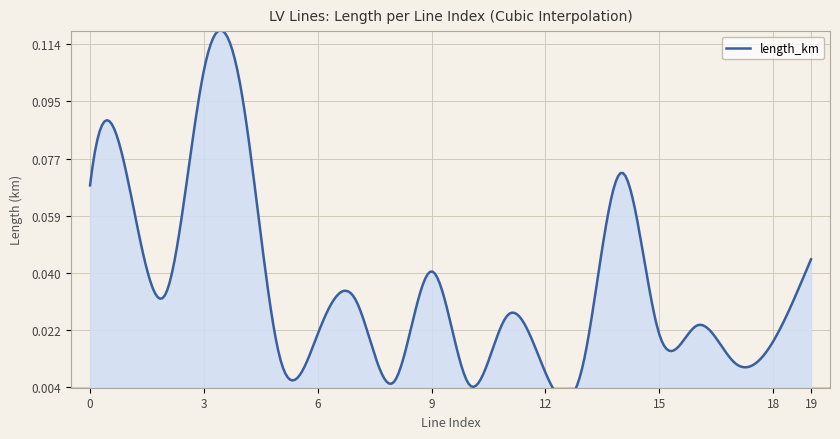

Reading right to left, extract all data points from this chart.

19=0.0	18=0.0	17=0.0	16=0.0	15=0.0	14=0.1	13=0.0	12=0.0	11=0.0	10=0.0	9=0.0	8=0.0	7=0.0	6=0.0	5=0.0	4=0.1	3=0.1	2=0.0	1=0.1	0=0.1